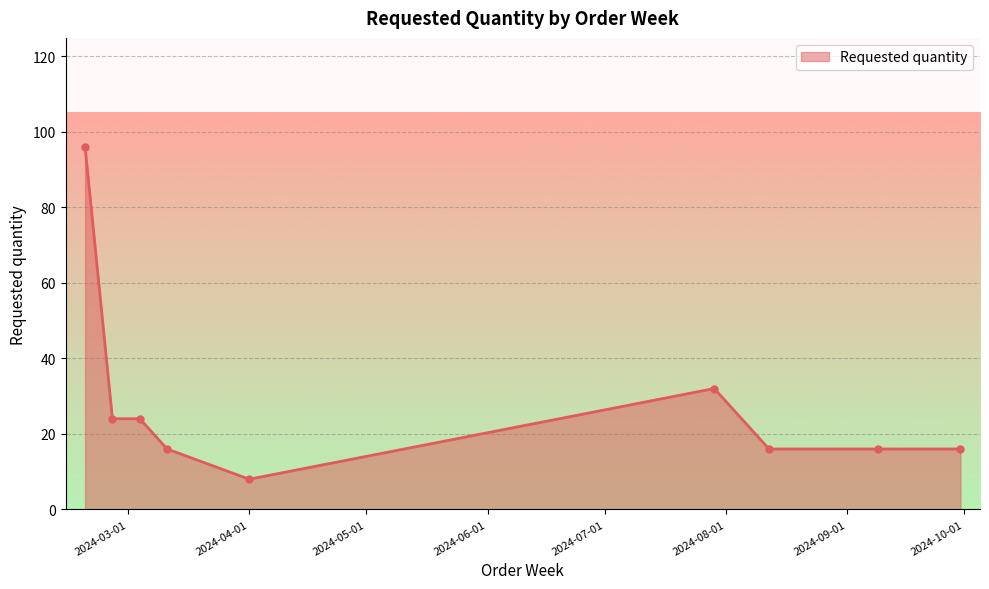

What is the smallest value displayed?

8